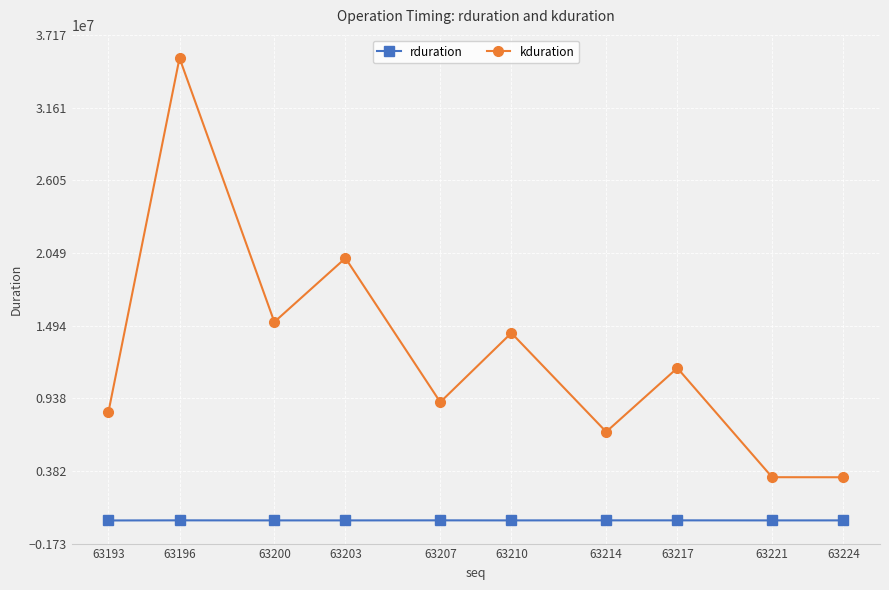

True or false: rduration and kduration intersect in this chart.

False